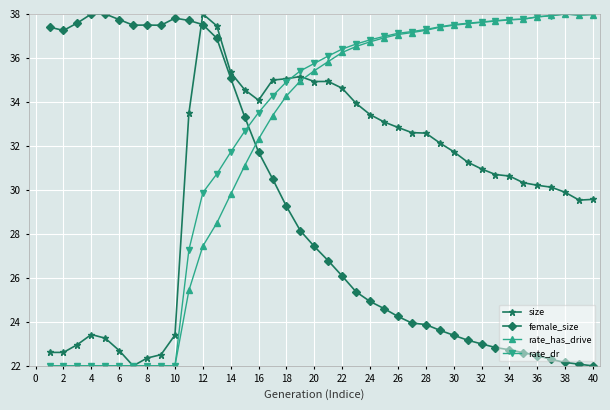

True or false: female_size has more than 0 interior local peaks.

True